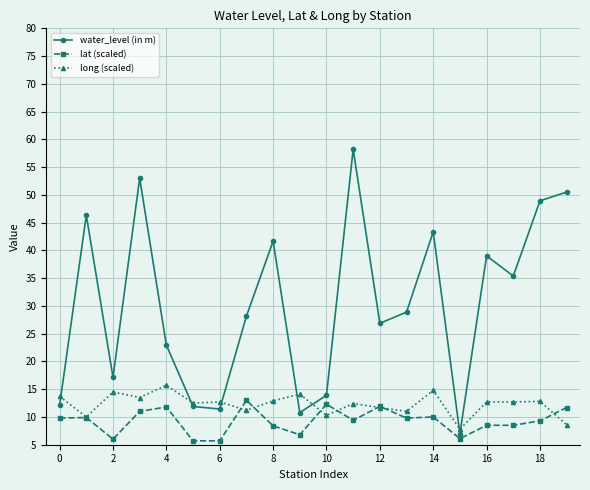

True or false: long (scaled) has more than 0 points higher than both neighbors.

True